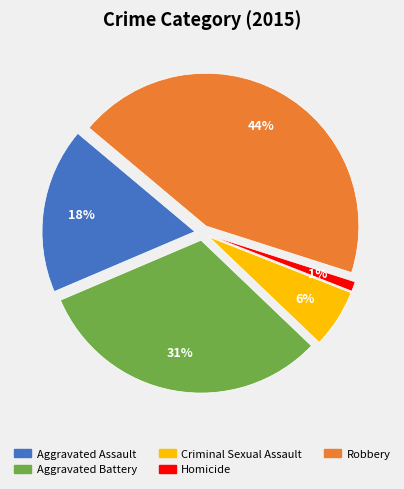

Does any single category account for the majority?

No